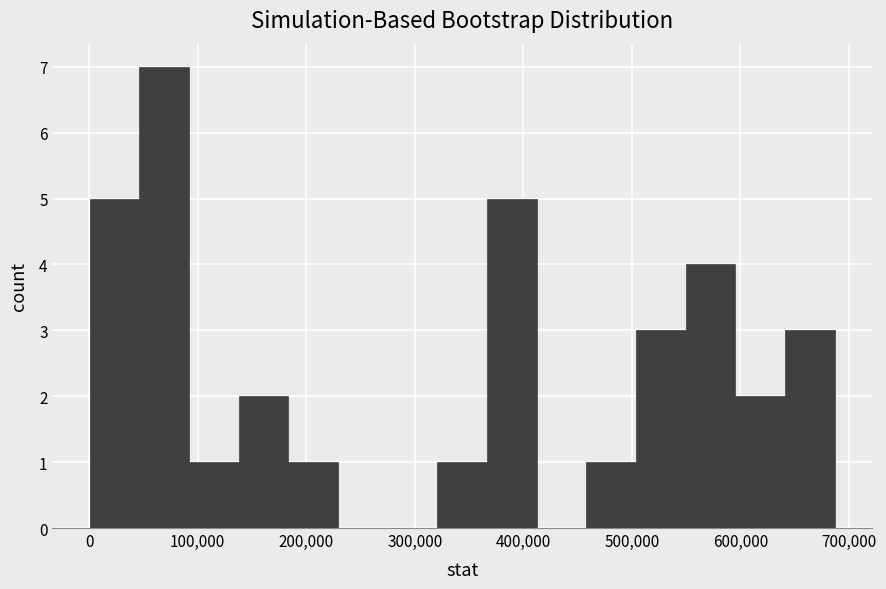

What is the height of the bar covering 600000 to 640000 on the x-axis? Neither the bar edges nor the heights are printed on the chart, so give them approximately, as read against the axes.

2